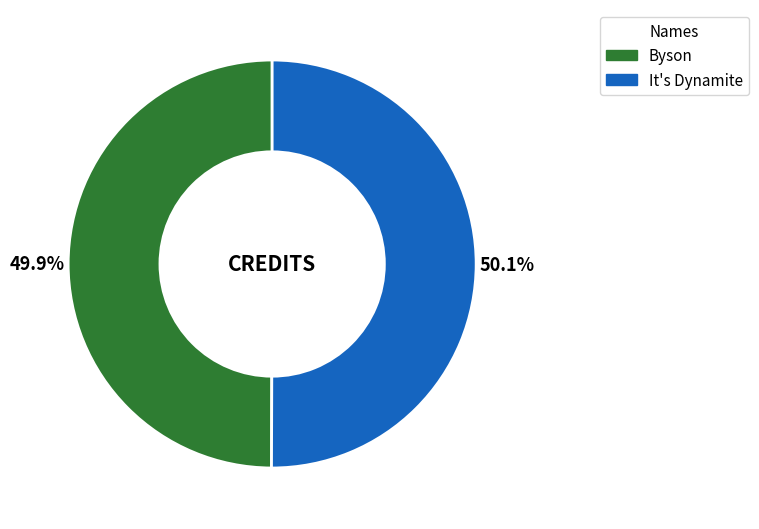

Does any single category account for the majority?

Yes